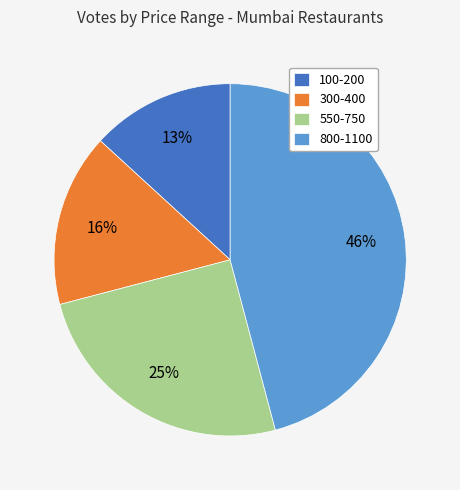

Which category has the smallest portion of the pie?

100-200